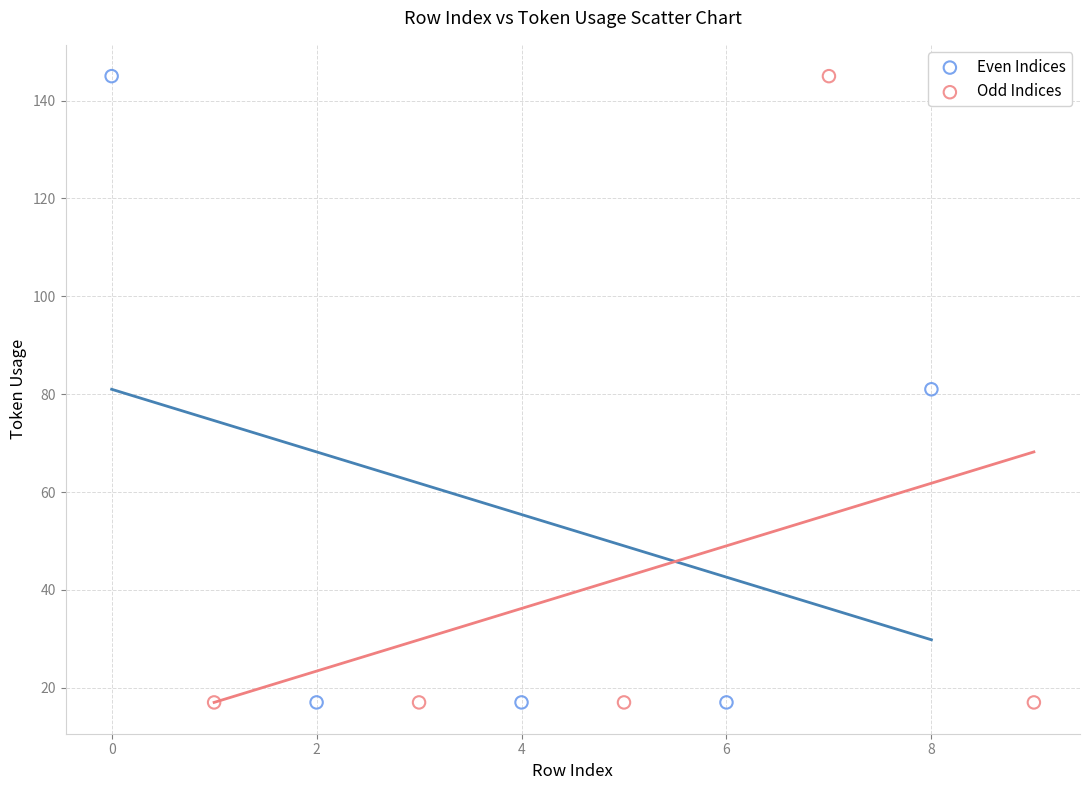

What are all the series names shown in the legend?

Even Indices, Odd Indices